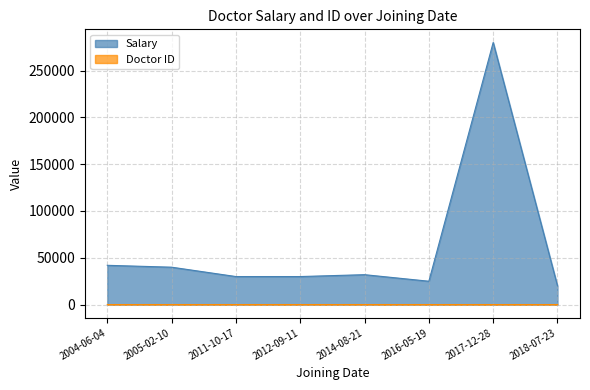

What is the minimum value for Salary?

20000